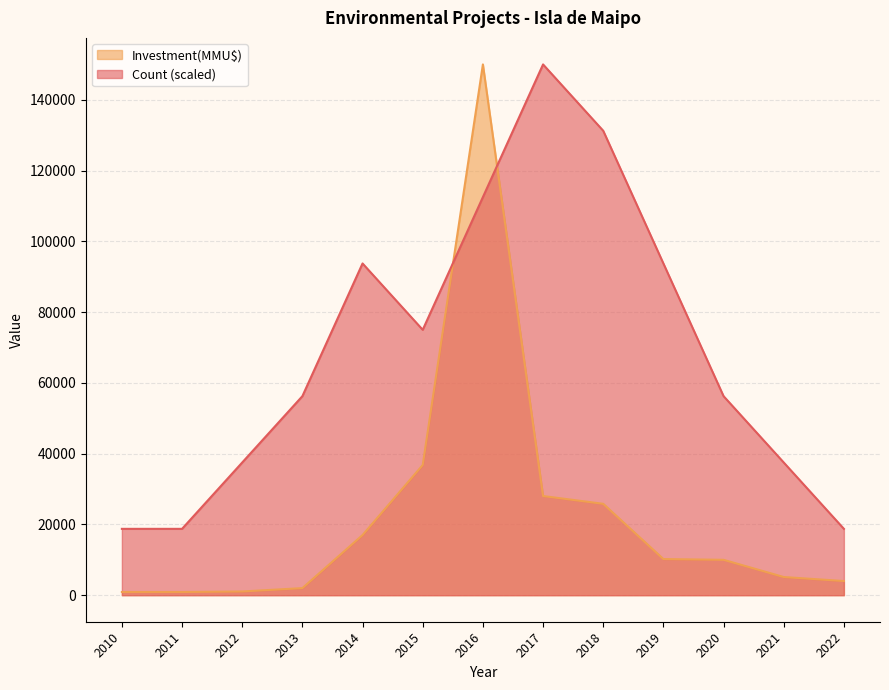

Which has a higher value, 2015 or 2013?

2015